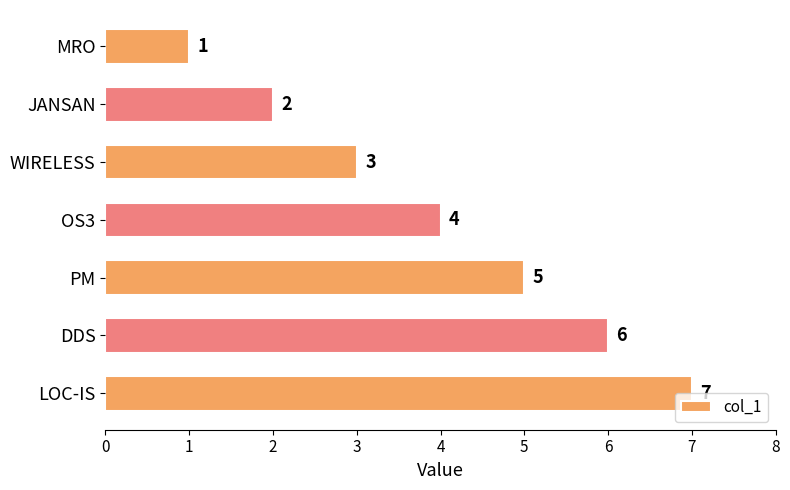

How many bars are there in total?

7